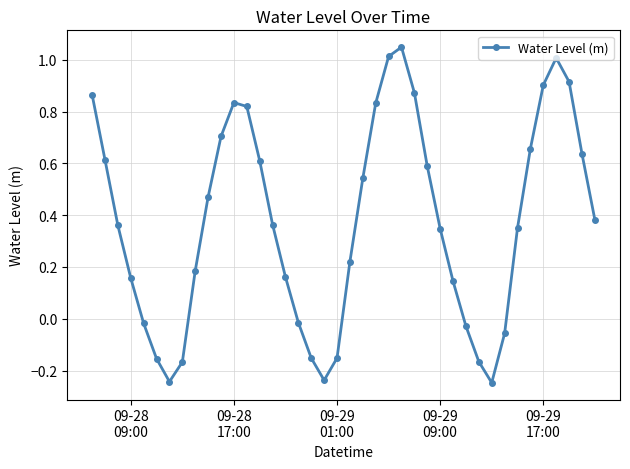

What is the difference between the maximum and minimum values?

1.3